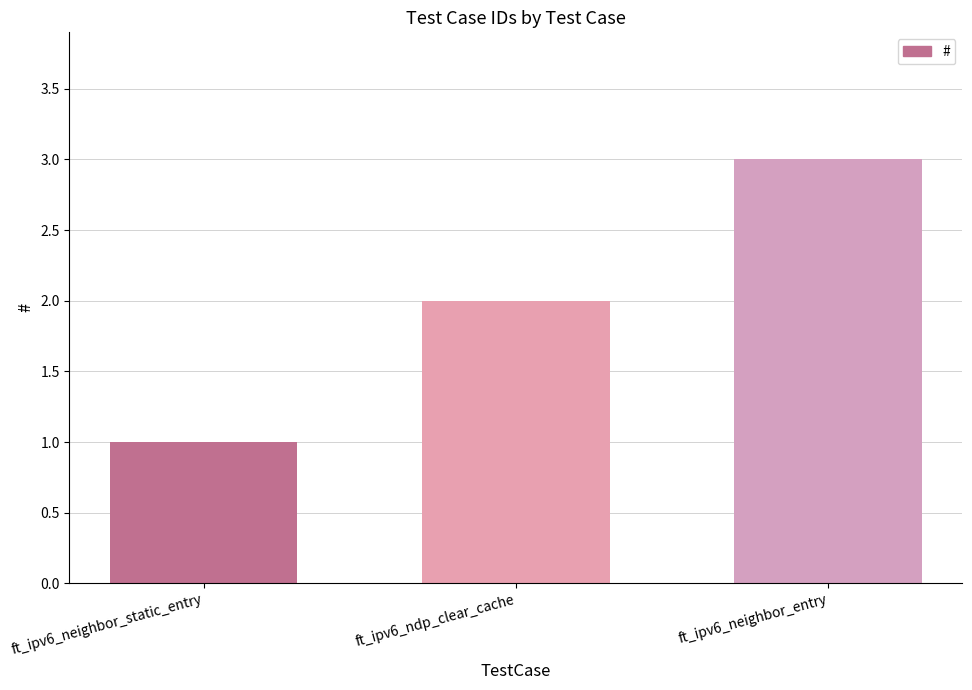

At which category does the chart reach its minimum across all series?

ft_ipv6_neighbor_static_entry